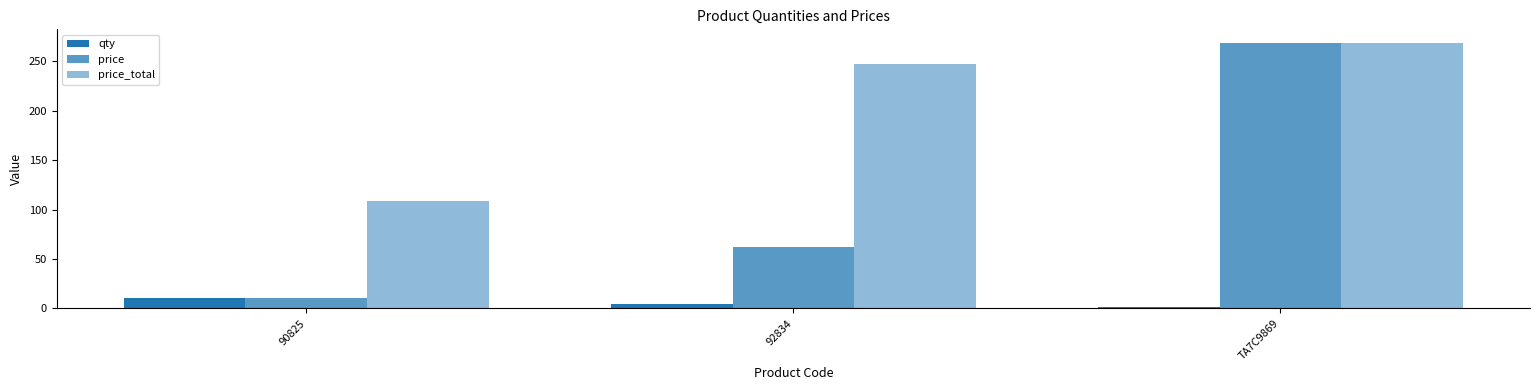

Which series has the widest spread of values?

price